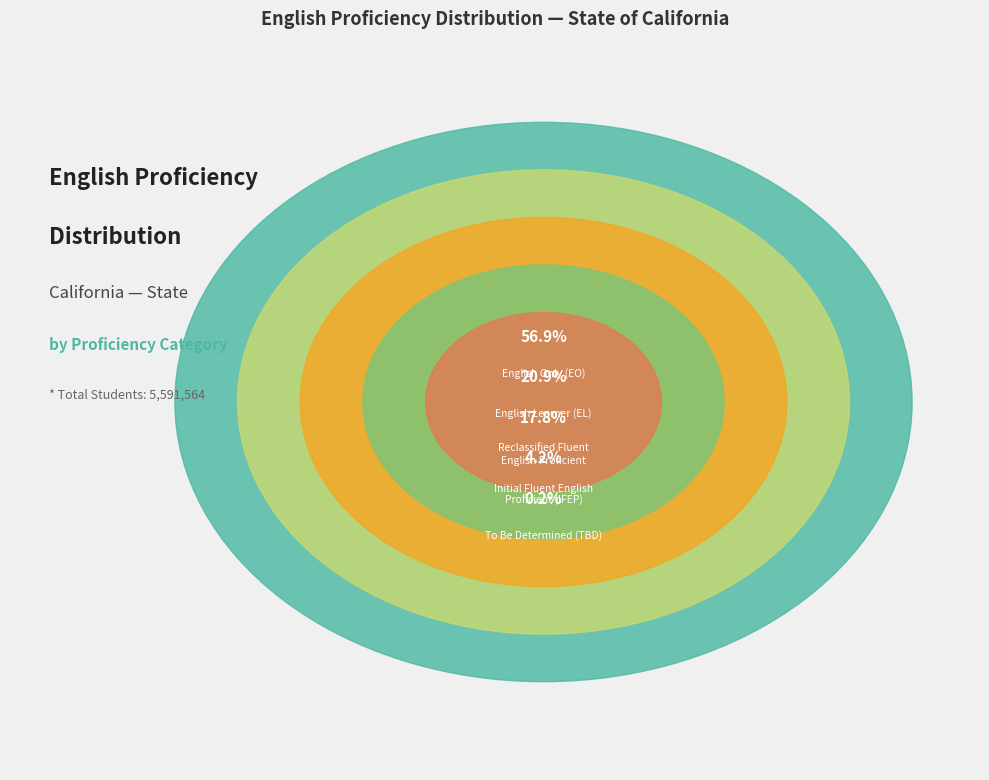

Is it true that Sierra County is 10% of the pie?

False